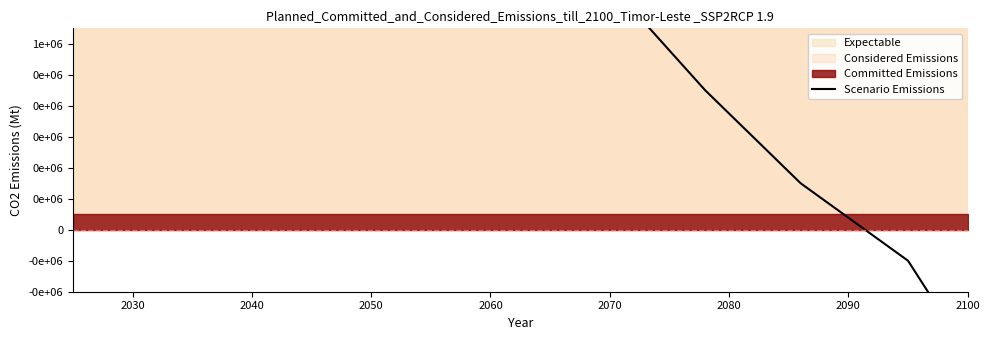

How many negative values are there?

2